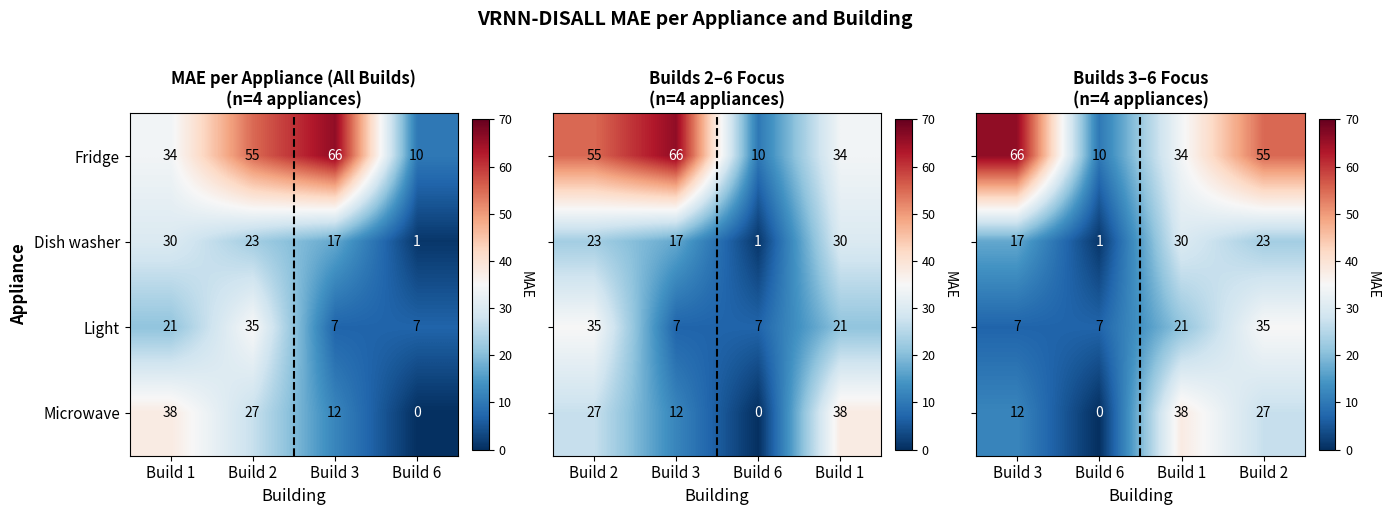

Is the value of Light at Build 3 greater than the value of Fridge at Build 1?

No